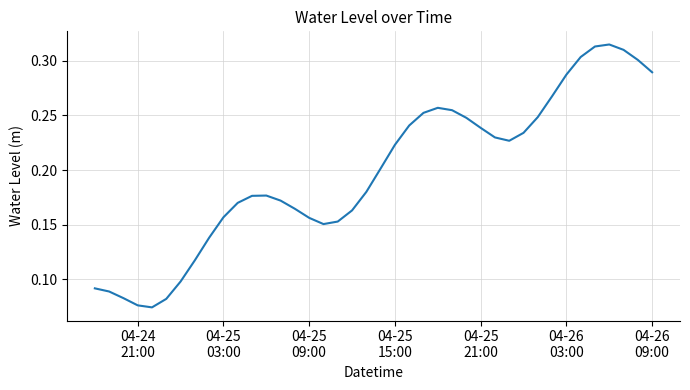

Reading left to right, transcribe all the data shown in this chart.

0.1	0.1	0.1	0.1	0.1	0.1	0.1	0.1	0.1	0.2	0.2	0.2	0.2	0.2	0.2	0.2	0.2	0.2	0.2	0.2	0.2	0.2	0.2	0.3	0.3	0.3	0.2	0.2	0.2	0.2	0.2	0.2	0.3	0.3	0.3	0.3	0.3	0.3	0.3	0.3